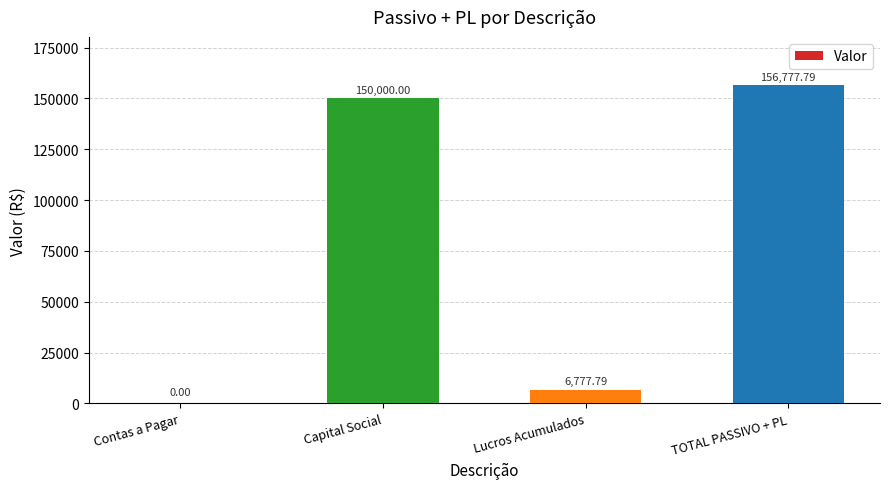

What is the average value?

78388.9